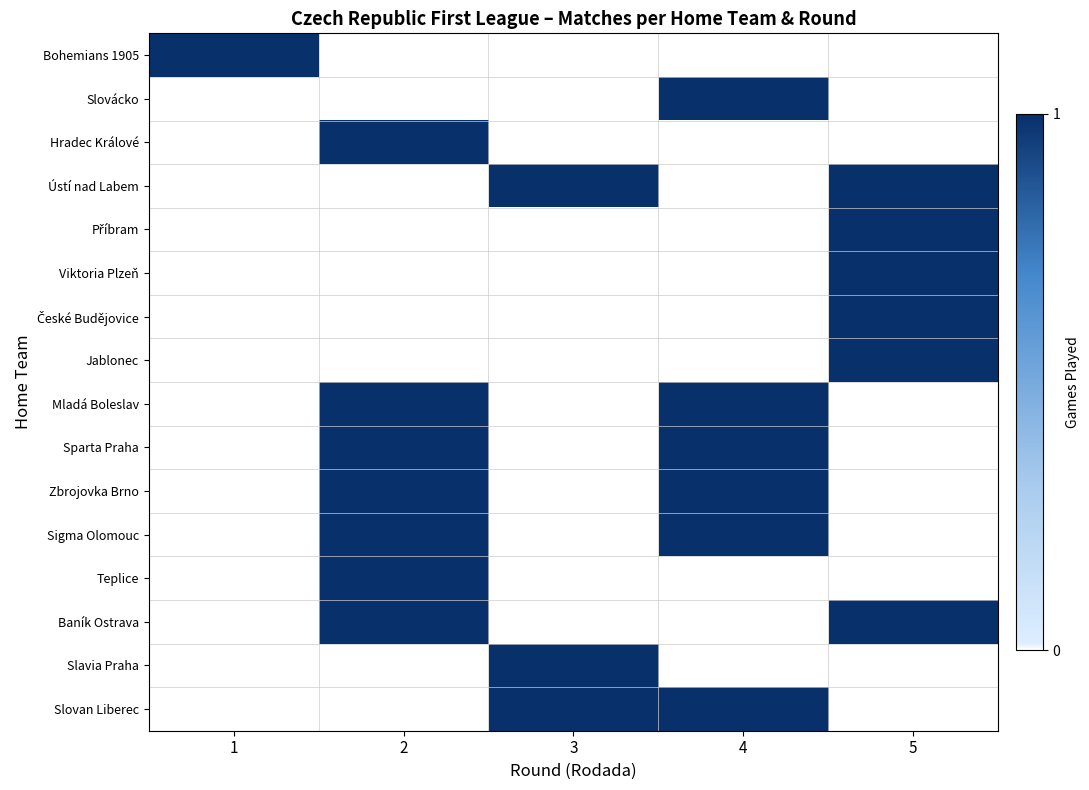

At which category is the sum across all series the highest?

2